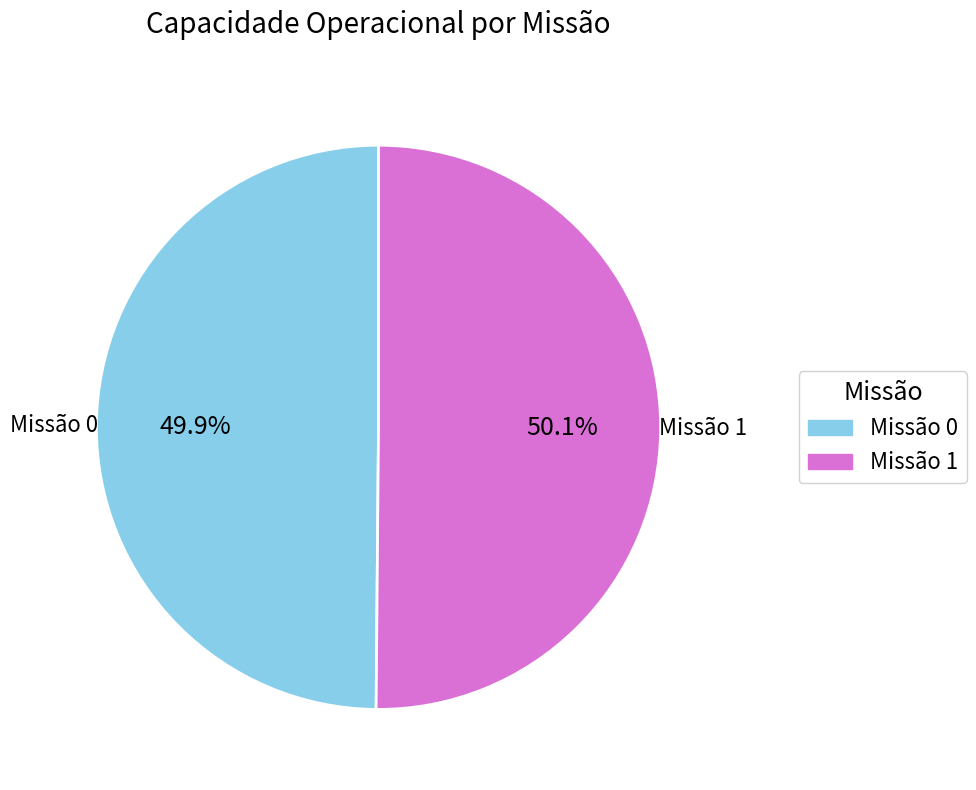

Does any single category account for the majority?

Yes